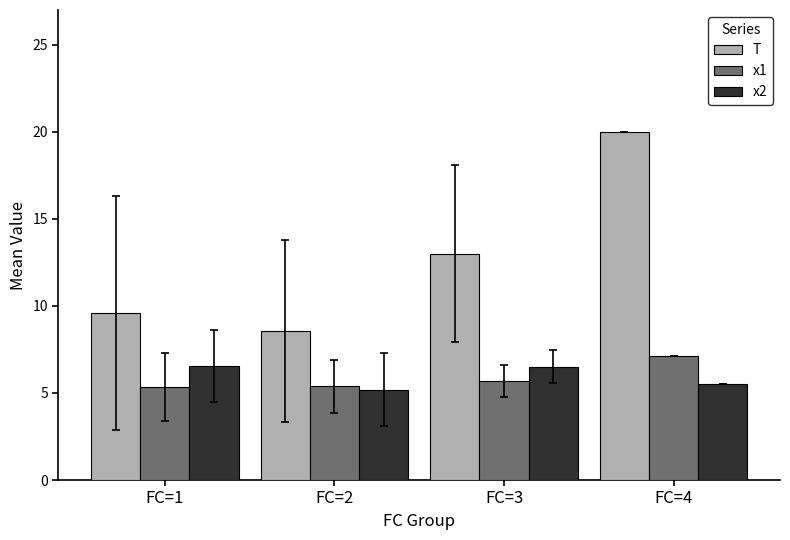

Which series has the widest spread of values?

T